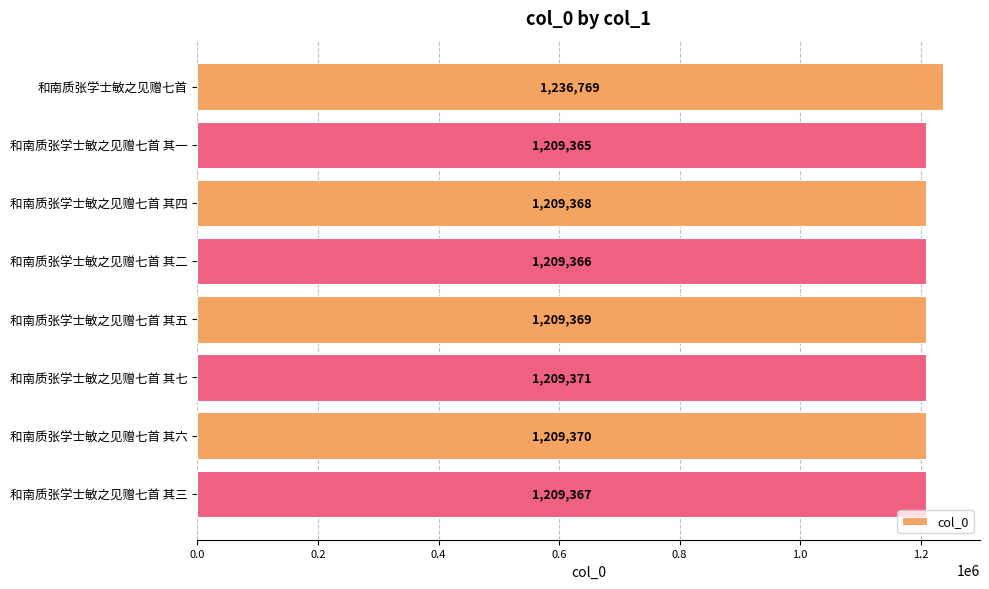

List the labels in order of value, largest first.

和南质张学士敏之见赠七首, 和南质张学士敏之见赠七首 其七, 和南质张学士敏之见赠七首 其六, 和南质张学士敏之见赠七首 其五, 和南质张学士敏之见赠七首 其四, 和南质张学士敏之见赠七首 其三, 和南质张学士敏之见赠七首 其二, 和南质张学士敏之见赠七首 其一